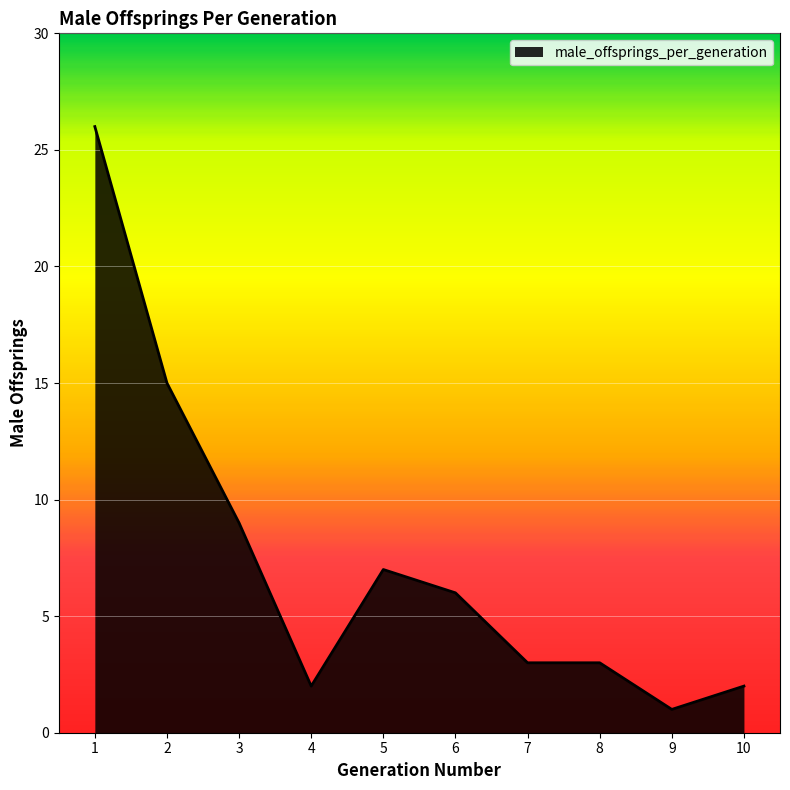

What is the sum of the values at 1 and 8?

29